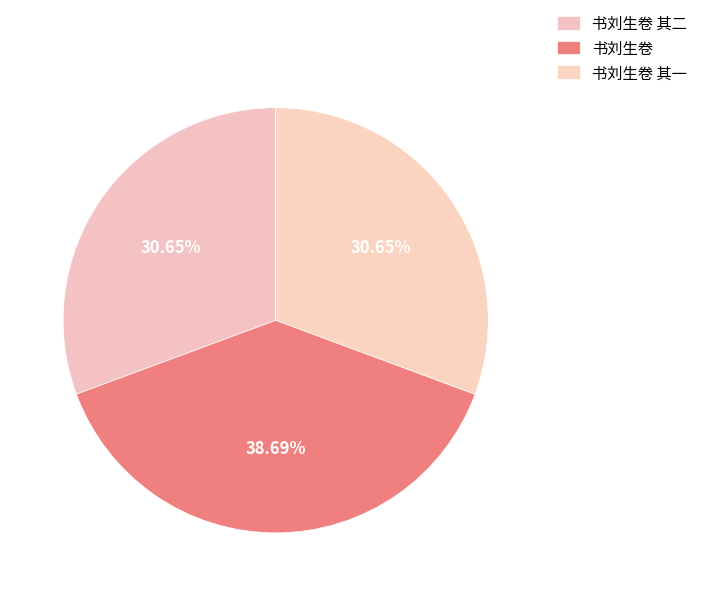

True or false: 书刘生卷 accounts for 39% of the total.

True